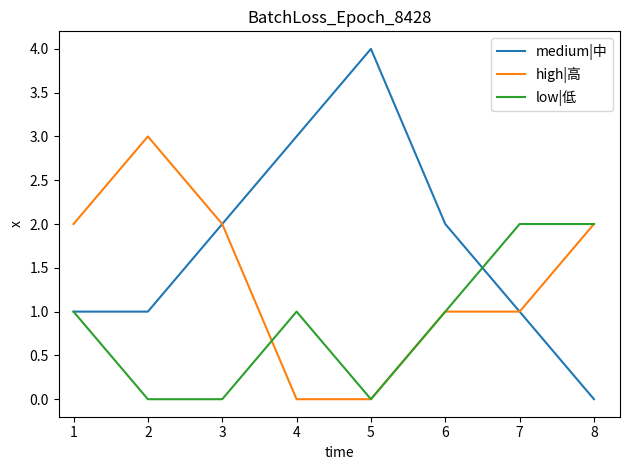

What is the difference between the second highest and second lowest values in the high|高 series?

2